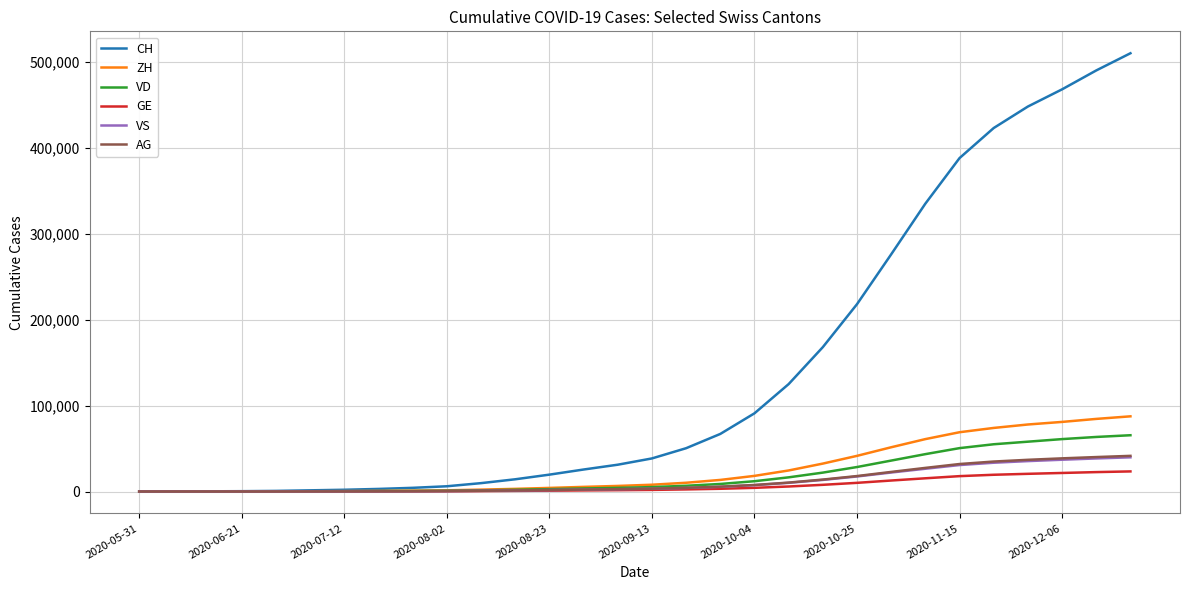

Which series has the largest range (max minus min)?

CH